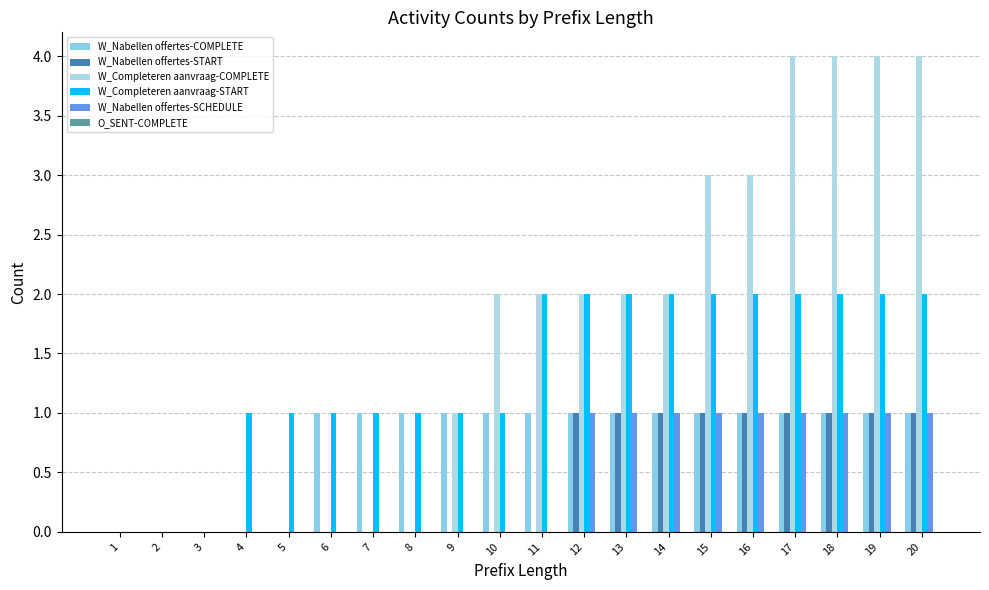

Are the bars horizontal?

No